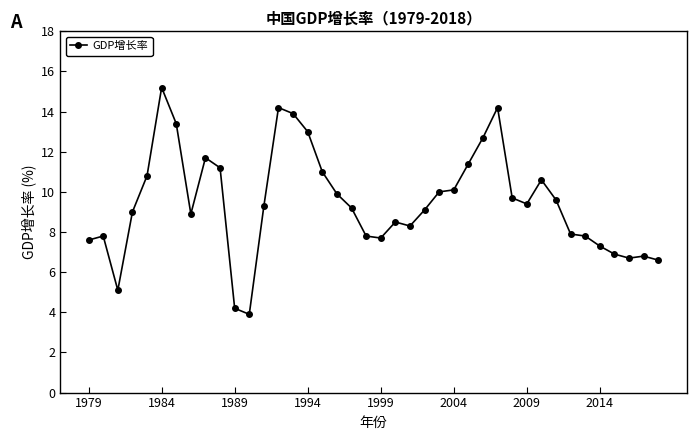

What is the smallest value displayed?

3.9